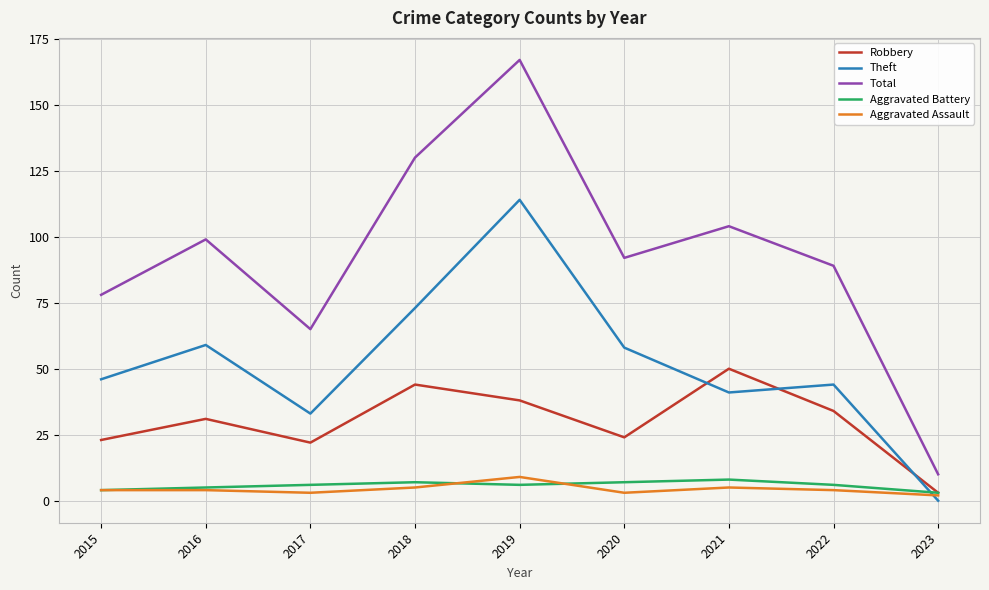

What is the greatest value displayed?

167